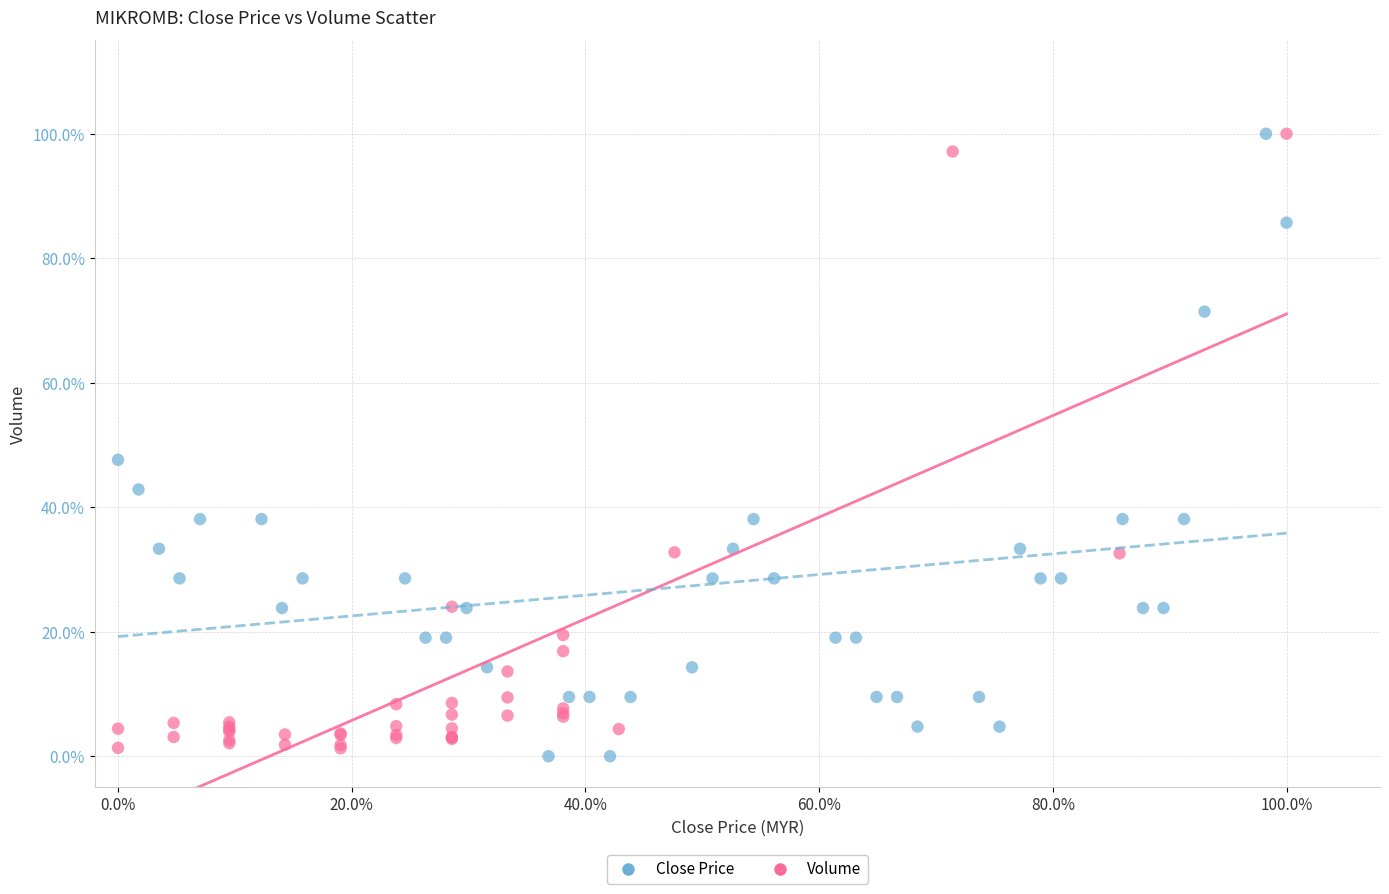

Which series has the largest Y range (max minus min)?

Close Price